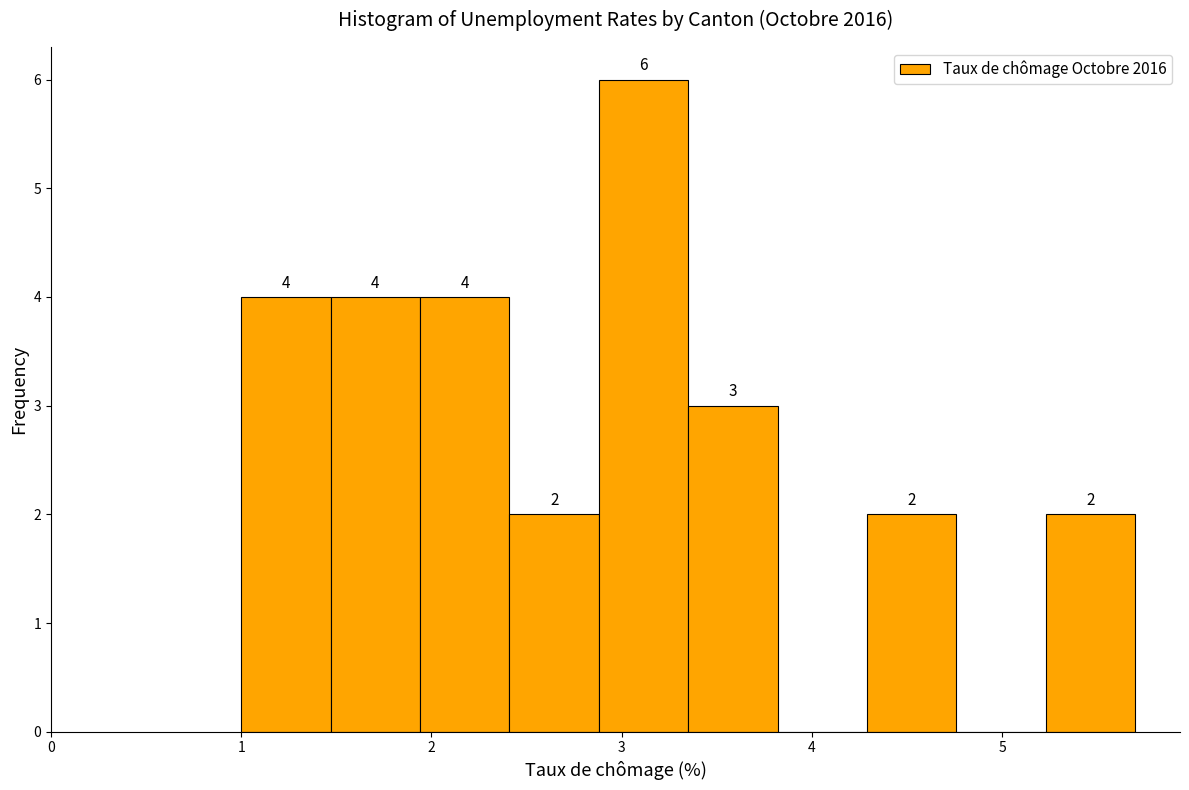

Over which range of the x-axis is the bar tallest?

2.88 to 3.35